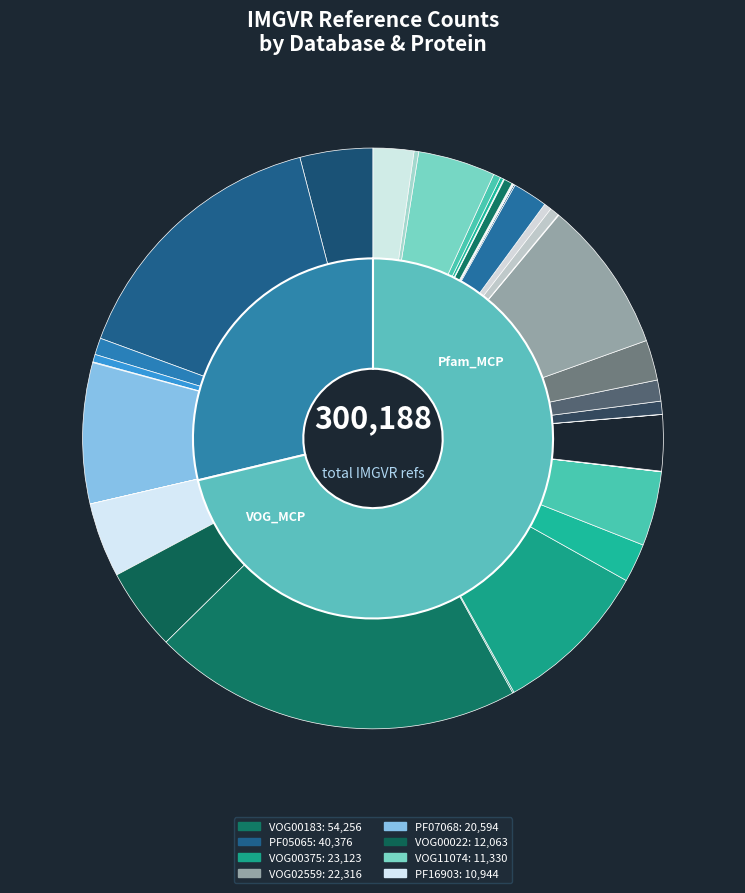

To the nearest percent, what percentage of the pie is VOG01484?

1%